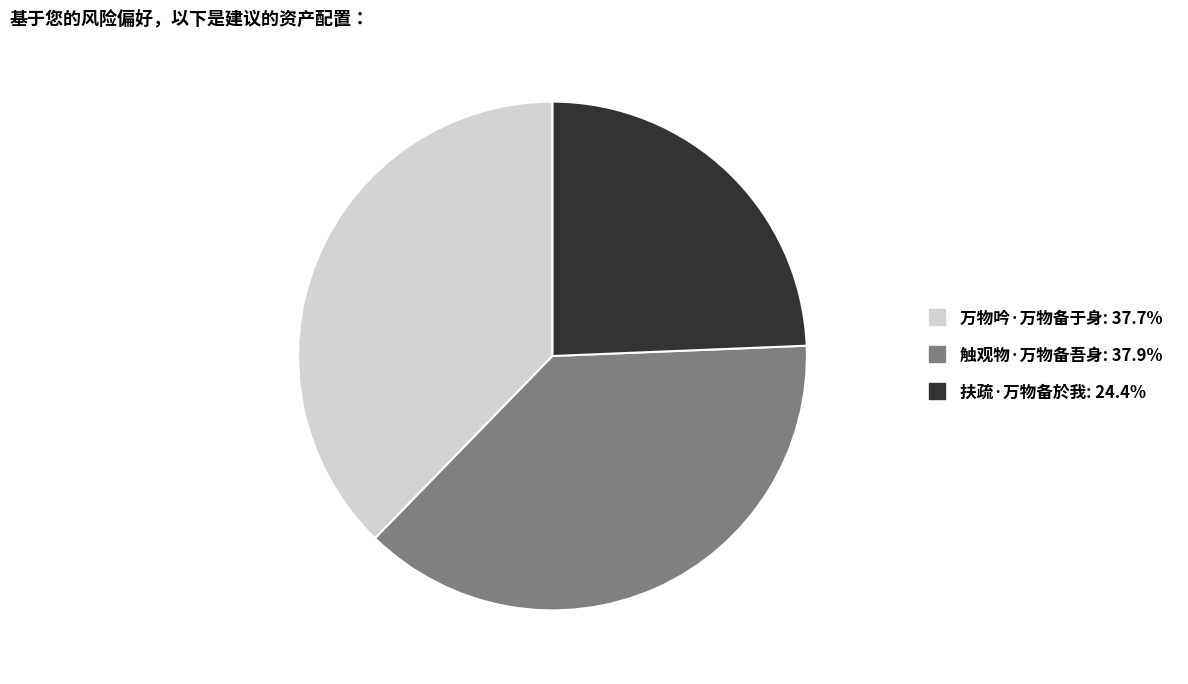

What is the ratio of the value at 扶疏·万物备於我 to the value at 万物吟·万物备于身?

0.6